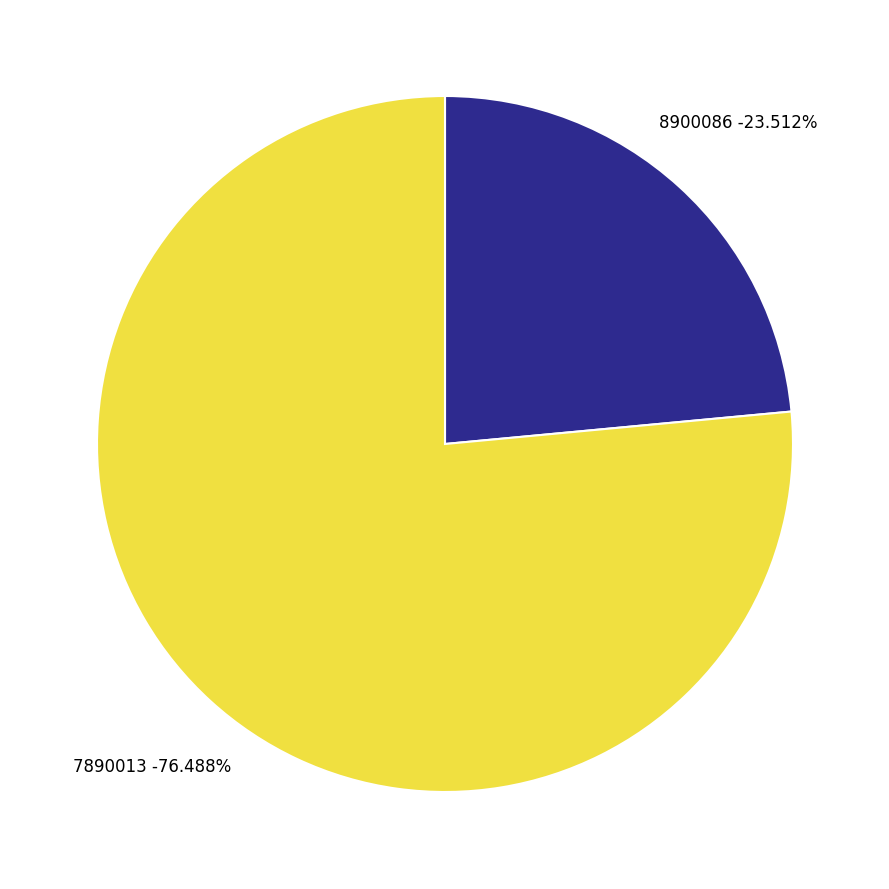

How many slices are in this pie chart?

2